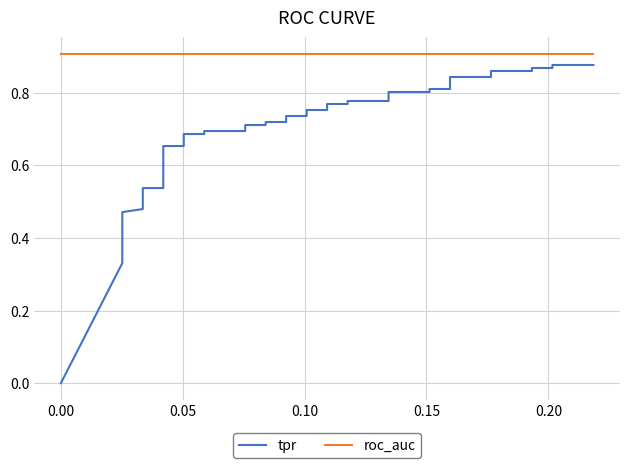

List the series in order of their peak value, lowest first.

tpr, roc_auc